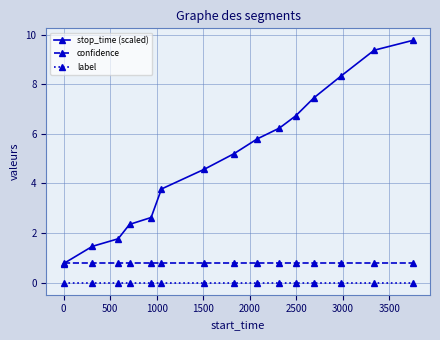

Which series has the largest total across all categories?

stop_time (scaled)